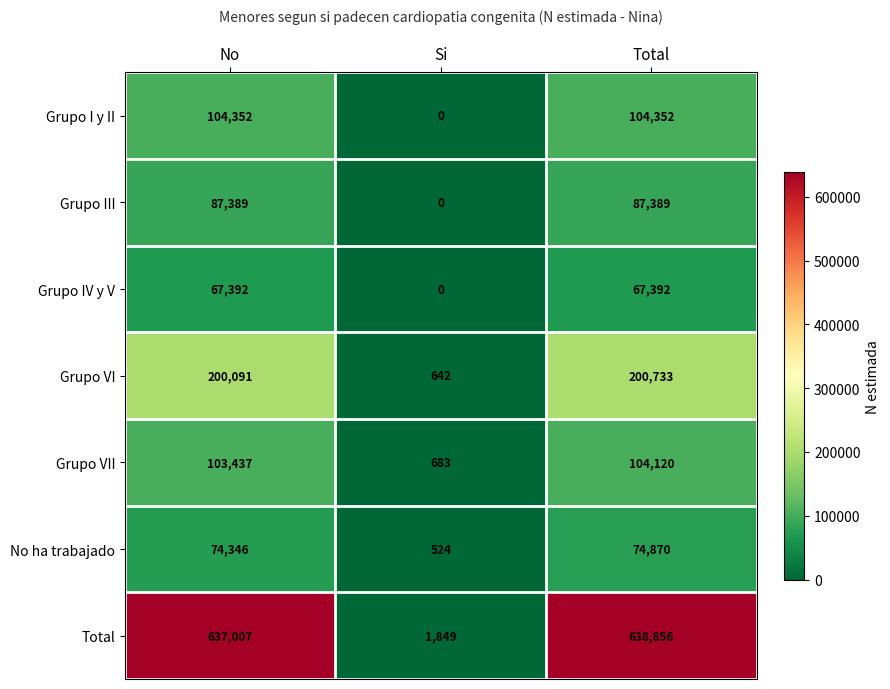

What is the spread (max minus min) of values at Total?

571464